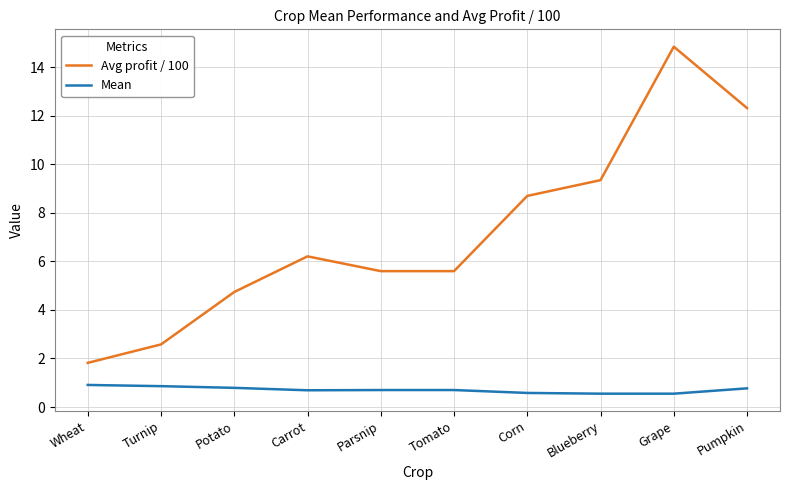

What position from the right is Wheat?

10